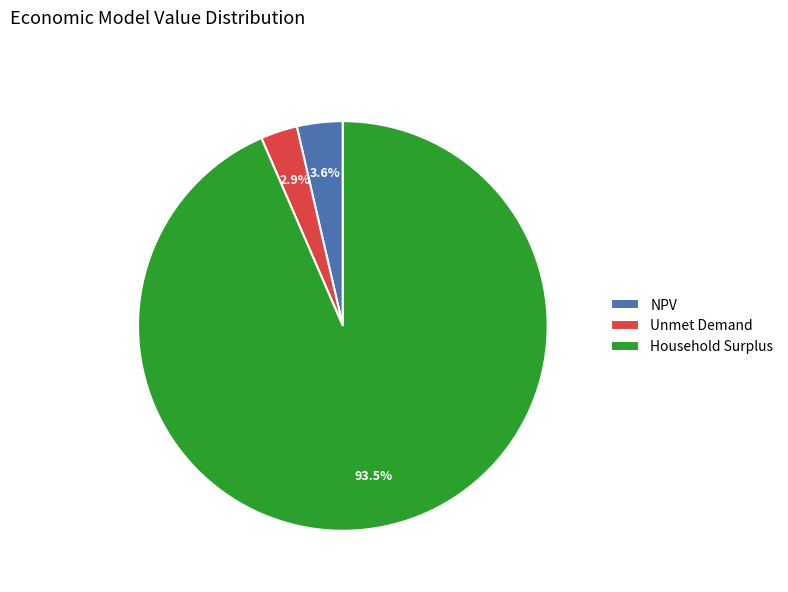

How many slices are in this pie chart?

3